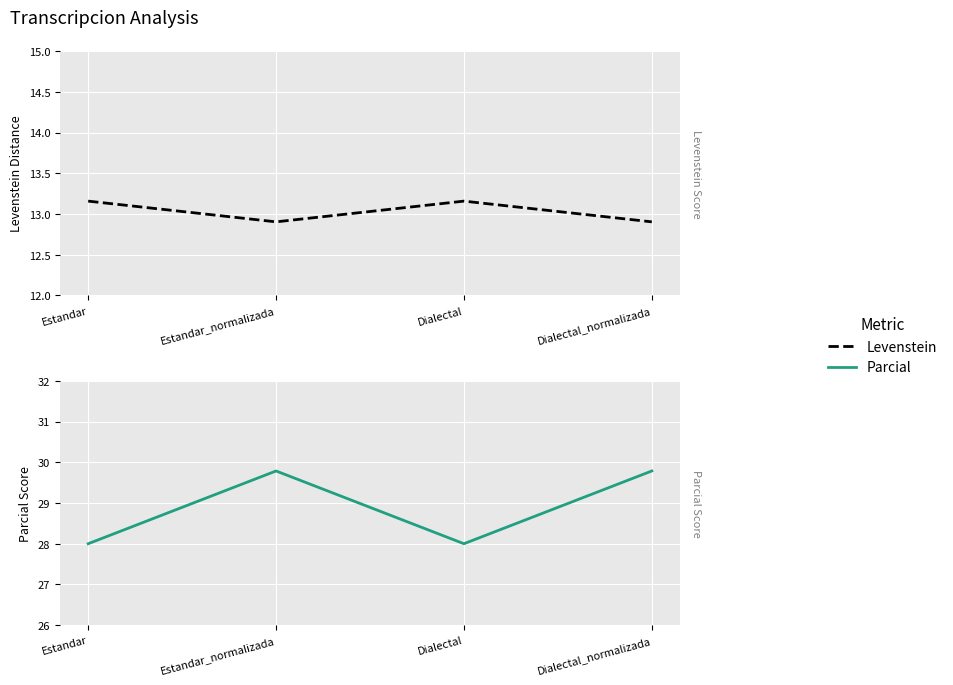

Where is the first local minimum for Levenstein?

Estandar_normalizada